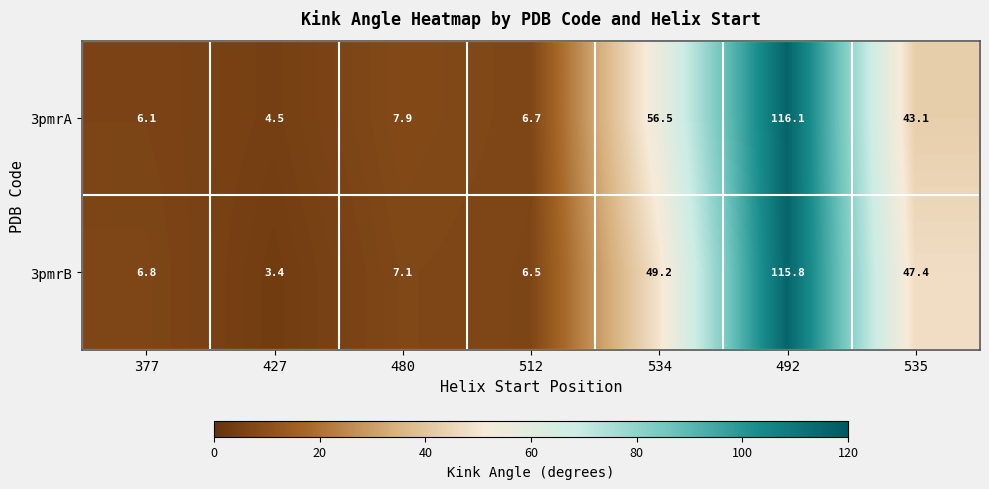

List the series in order of their peak value, lowest first.

3pmrB, 3pmrA